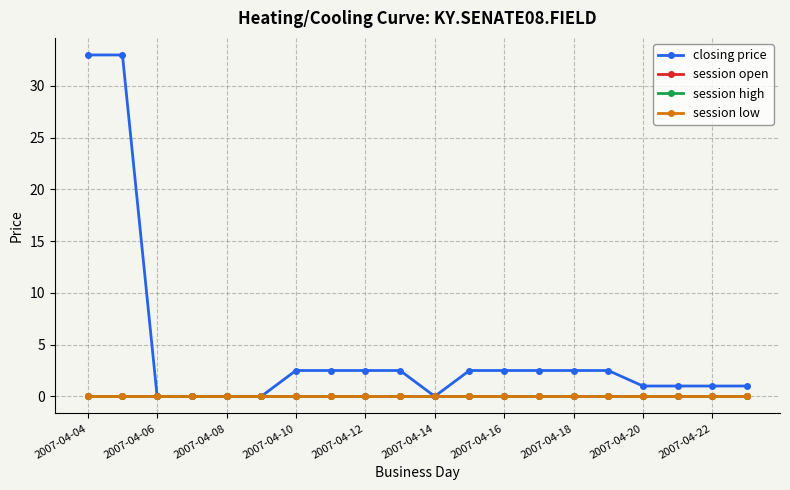

Reading left to right, what are all the values shown in this chart?

closing price: 33.0	33.0	0.0	0.0	0.0	0.0	2.5	2.5	2.5	2.5	0.0	2.5	2.5	2.5	2.5	2.5	1.0	1.0	1.0	1.0
session open: 0.0	0.0	0.0	0.0	0.0	0.0	0.0	0.0	0.0	0.0	0.0	0.0	0.0	0.0	0.0	0.0	0.0	0.0	0.0	0.0
session high: 0.0	0.0	0.0	0.0	0.0	0.0	0.0	0.0	0.0	0.0	0.0	0.0	0.0	0.0	0.0	0.0	0.0	0.0	0.0	0.0
session low: 0.0	0.0	0.0	0.0	0.0	0.0	0.0	0.0	0.0	0.0	0.0	0.0	0.0	0.0	0.0	0.0	0.0	0.0	0.0	0.0